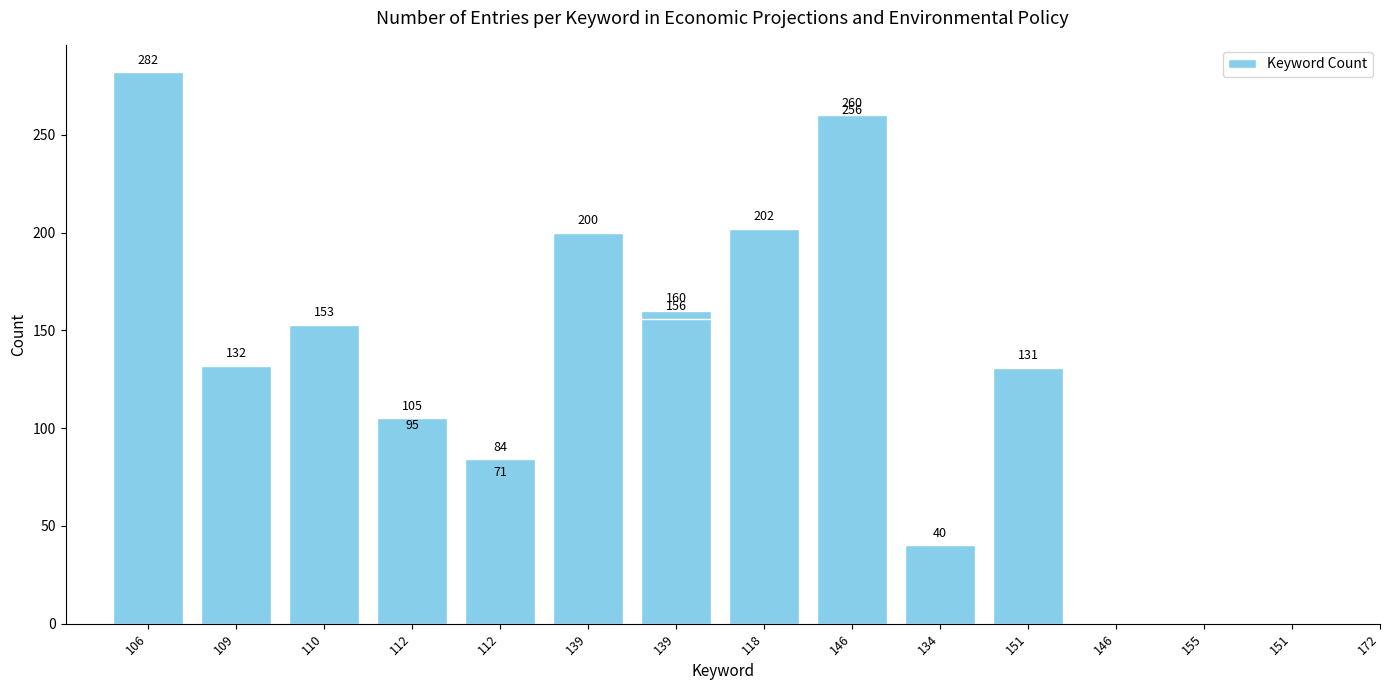

Does the chart contain stacked bars?

No